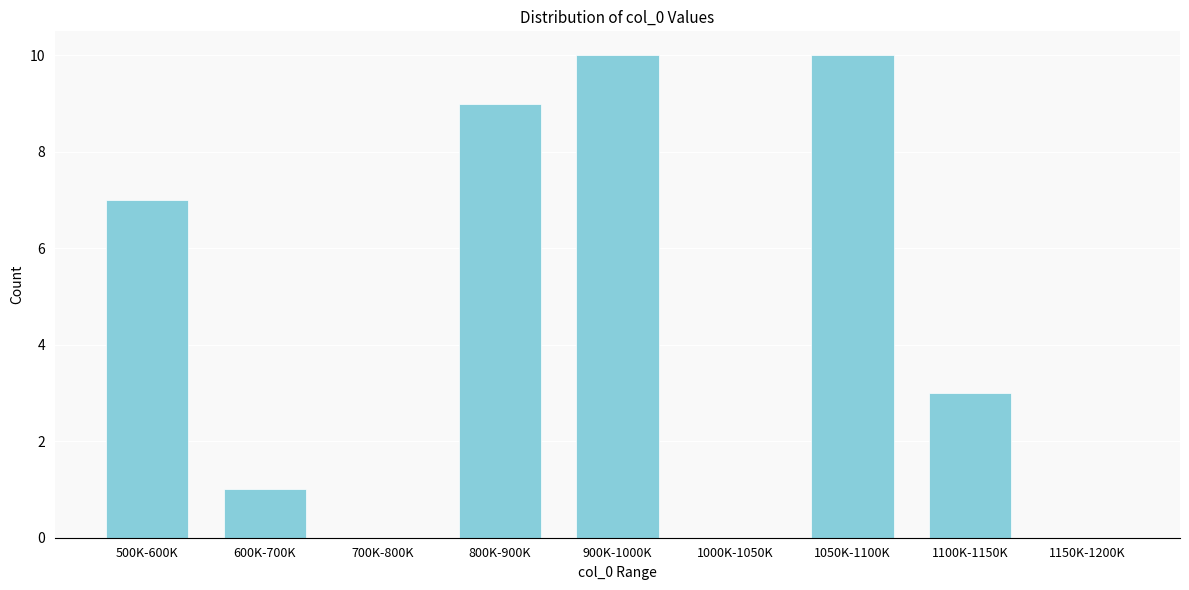

Reading left to right, extract all data points from this chart.

500K-600K=7	600K-700K=1	700K-800K=0	800K-900K=9	900K-1000K=10	1000K-1050K=0	1050K-1100K=10	1100K-1150K=3	1150K-1200K=0